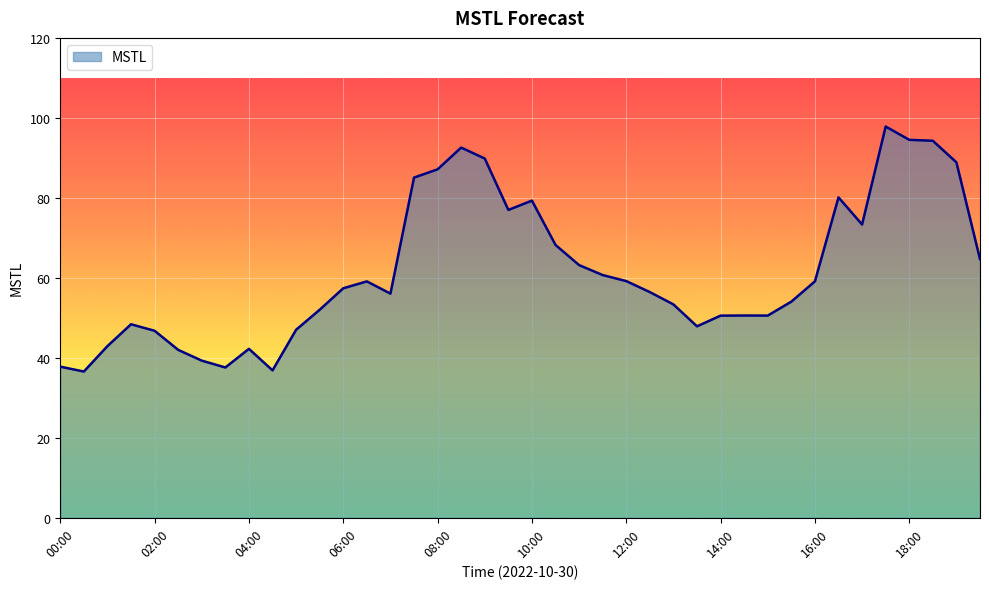

What is the maximum value shown in the chart?

97.8